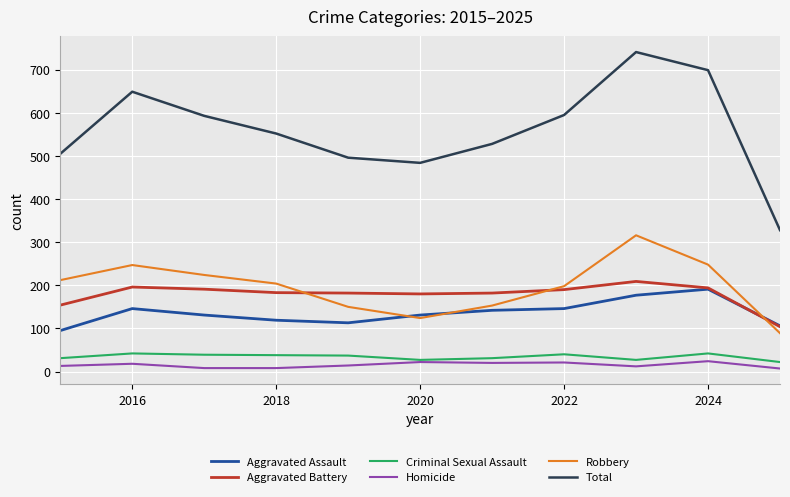

Which series has the widest spread of values?

Total